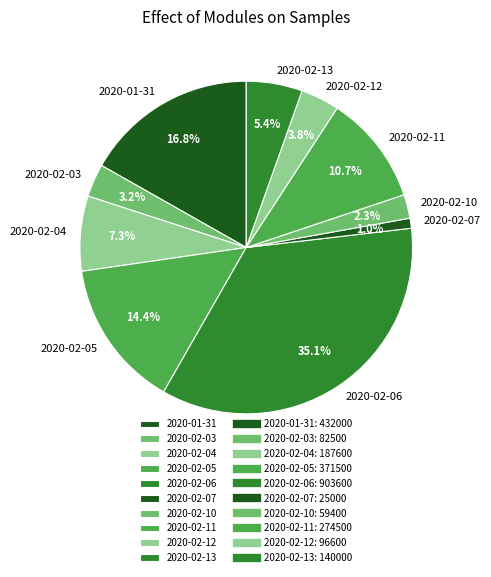

How many slices are in this pie chart?

10